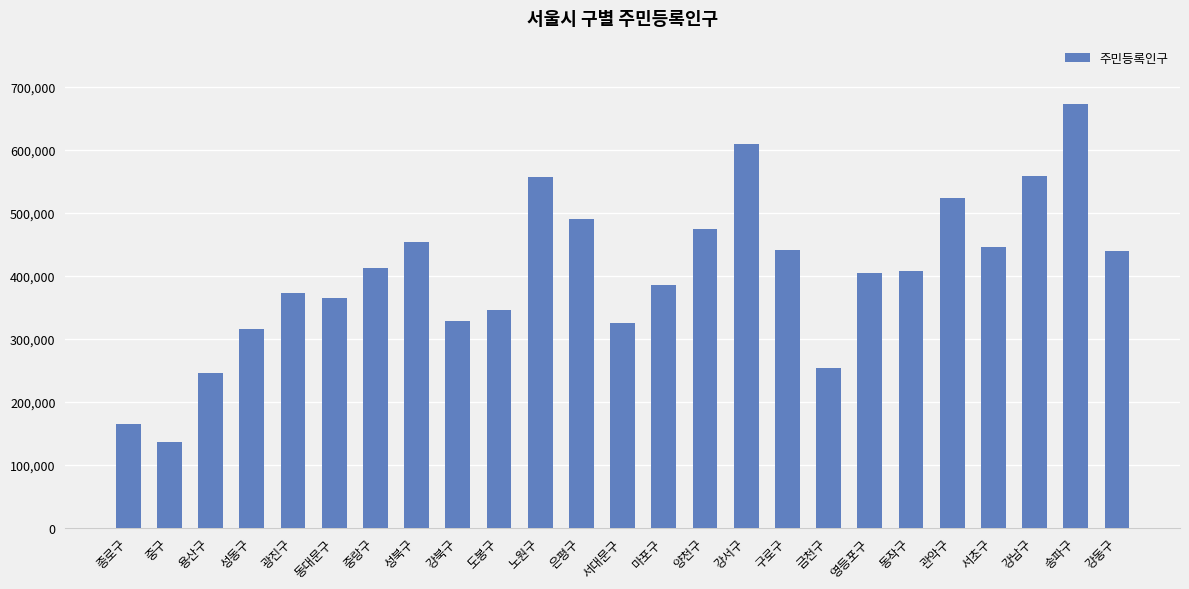

At which label does the data first exceed 406715?

중랑구